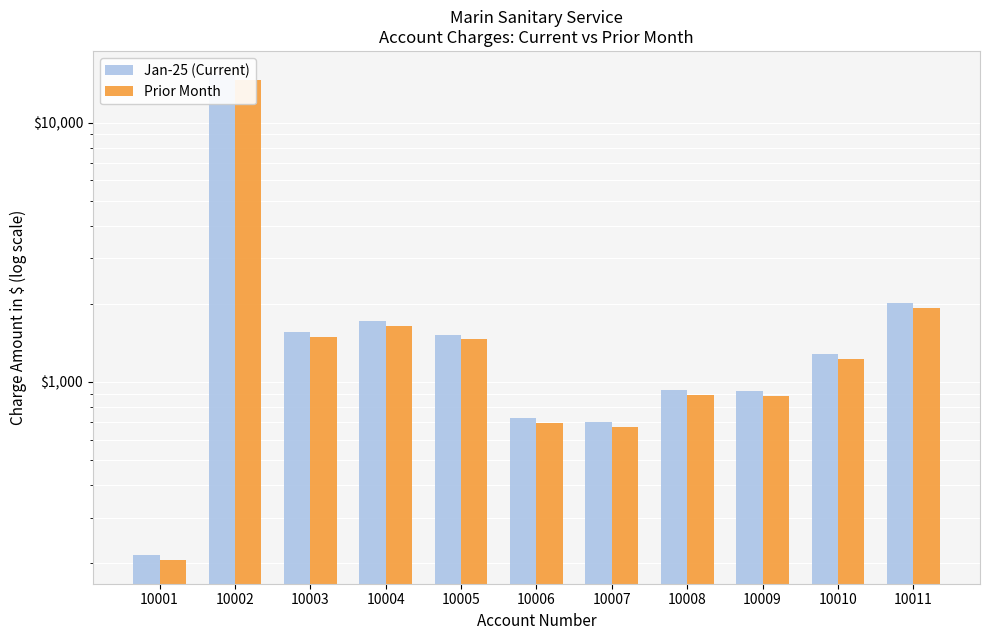

How many values in the Prior Month series are below 1230?

5